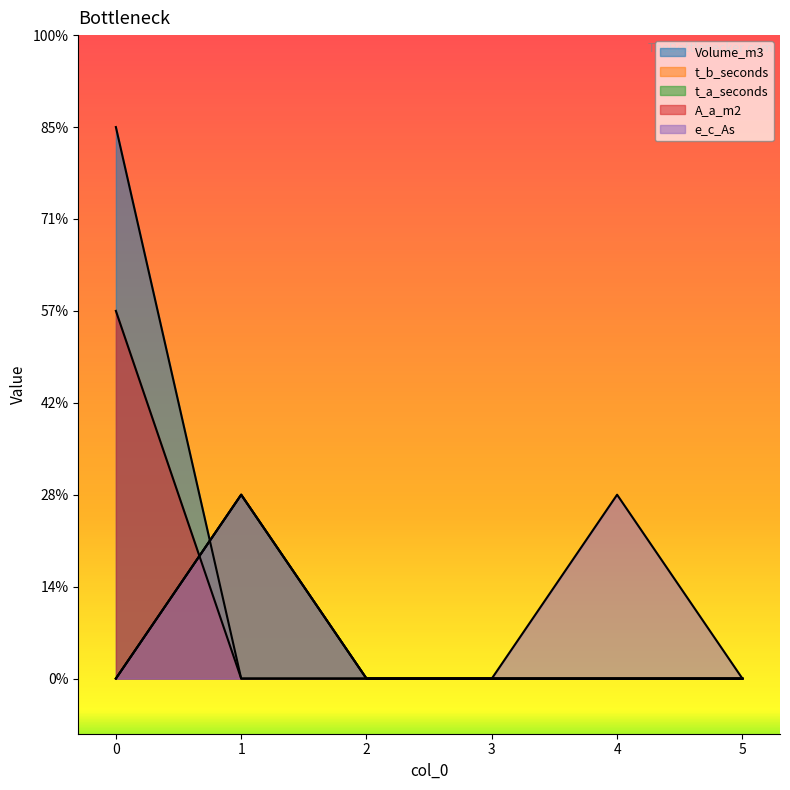

The t_b_seconds series shows 1 at 1. True or false?

True